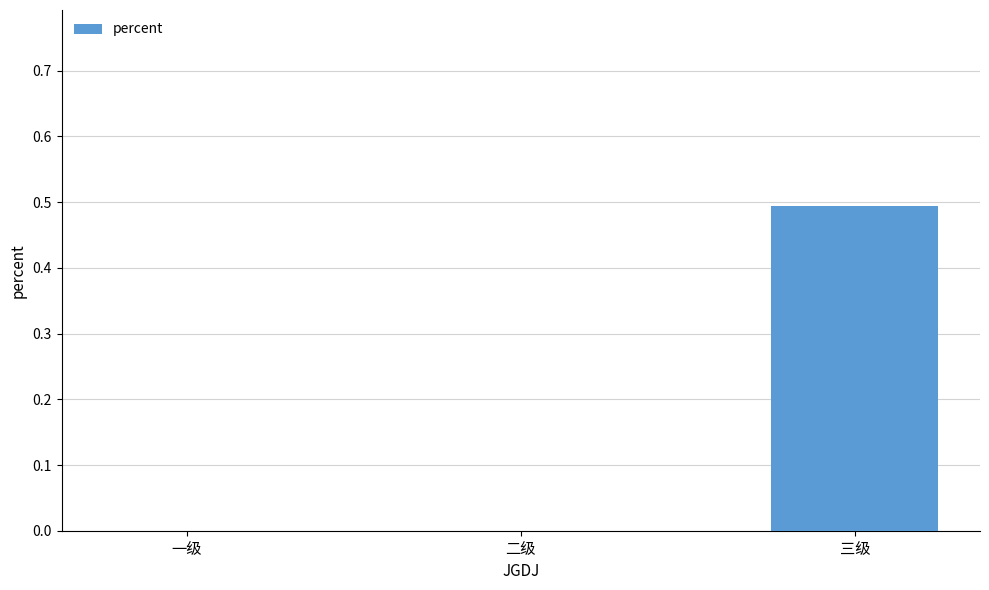

What is the approximate value at 三级?

0.5